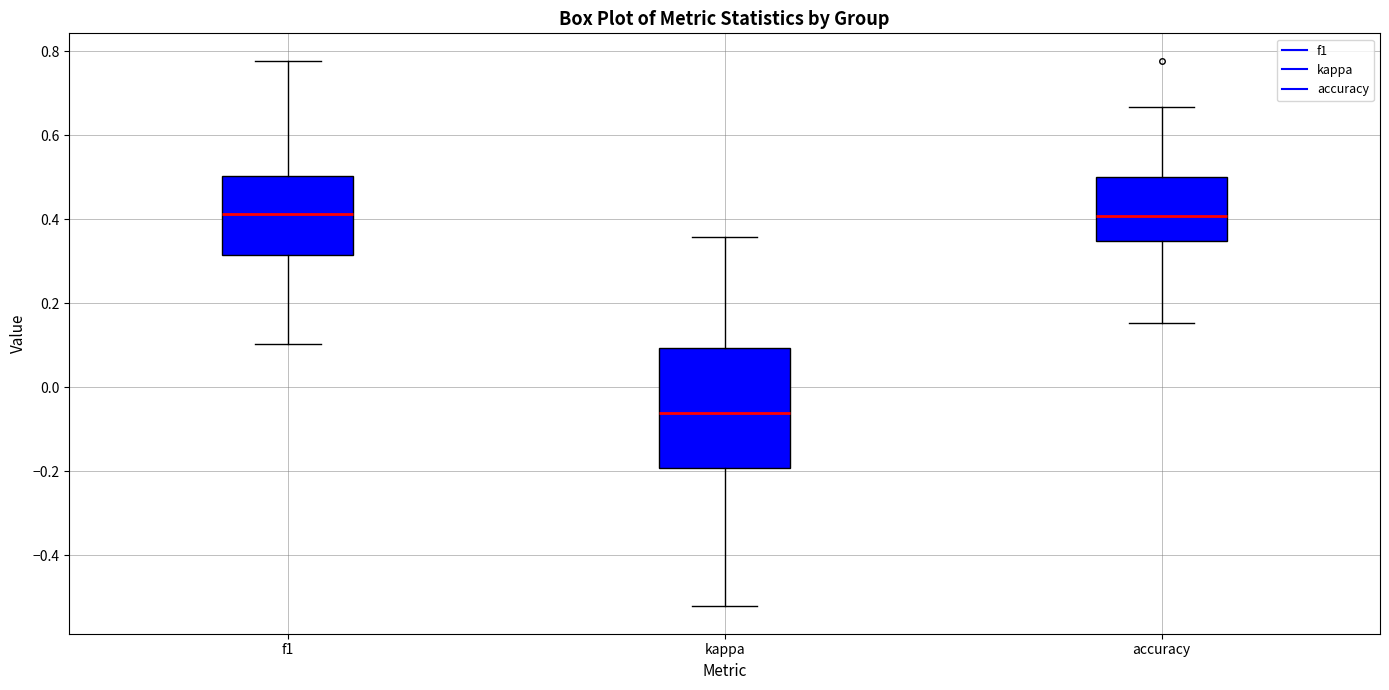

Which box's median line is the lowest?

kappa